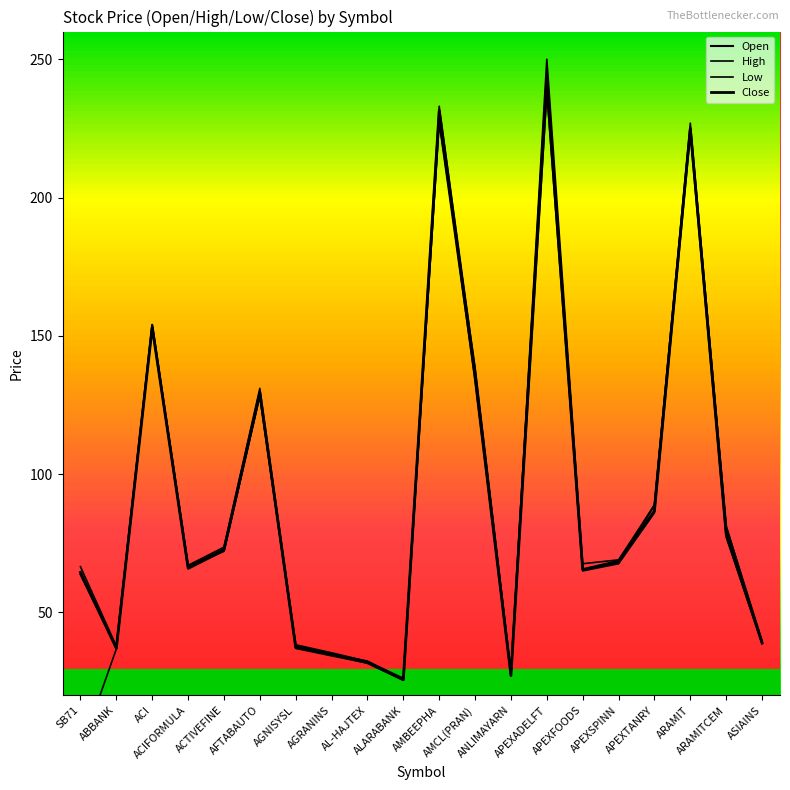

True or false: Open and Close intersect in this chart.

True